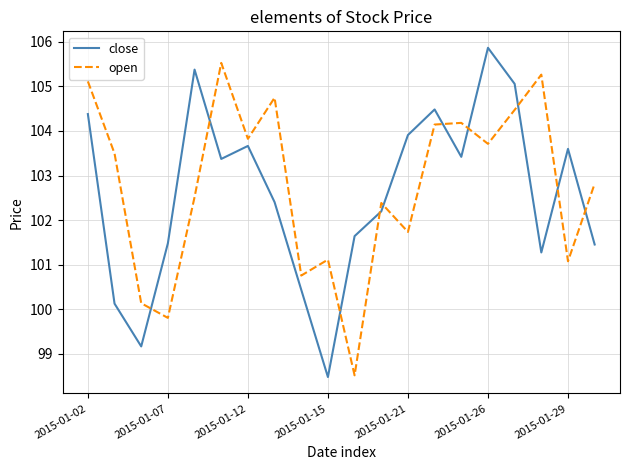

True or false: close and open cross at least once.

True